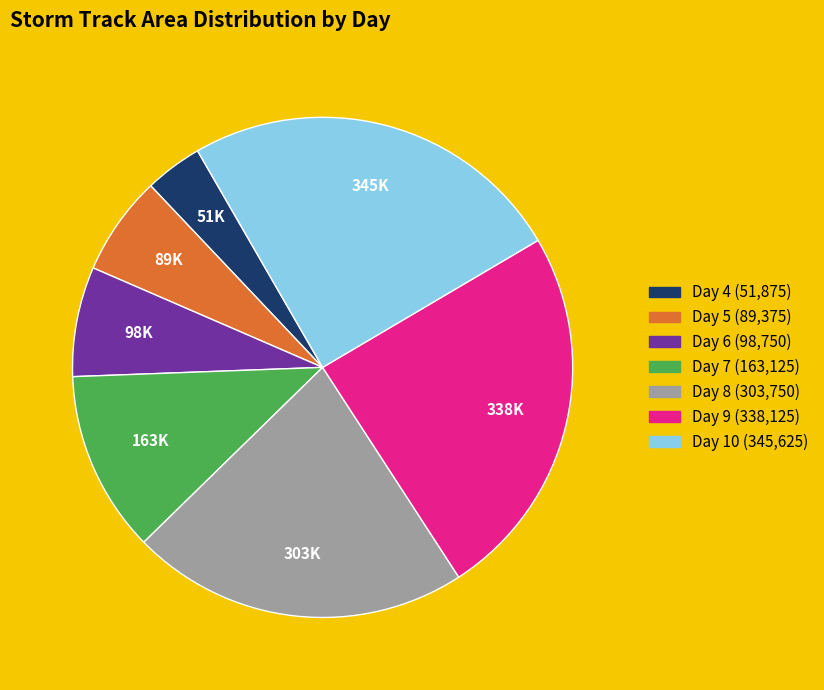

Is there any slice that represents more than half of the pie?

No